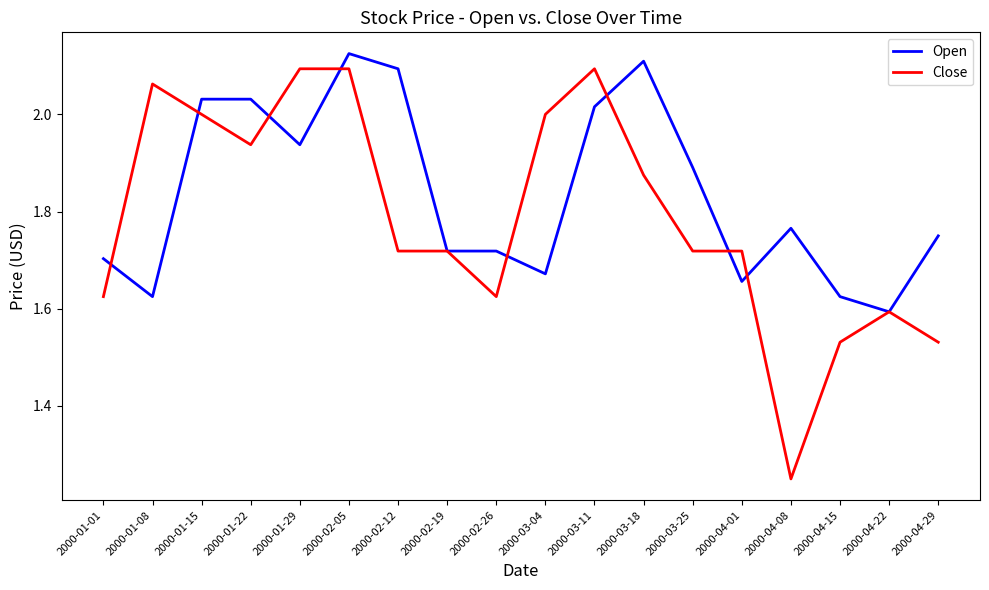

At which category is the sum across all series the highest?

2000-02-05